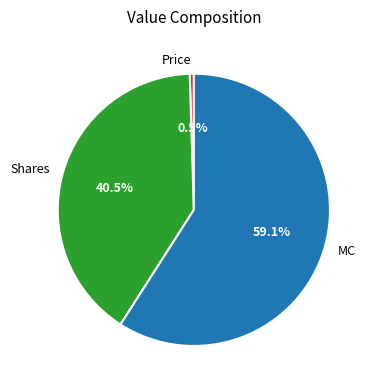

Count the number of slices in the pie.

3